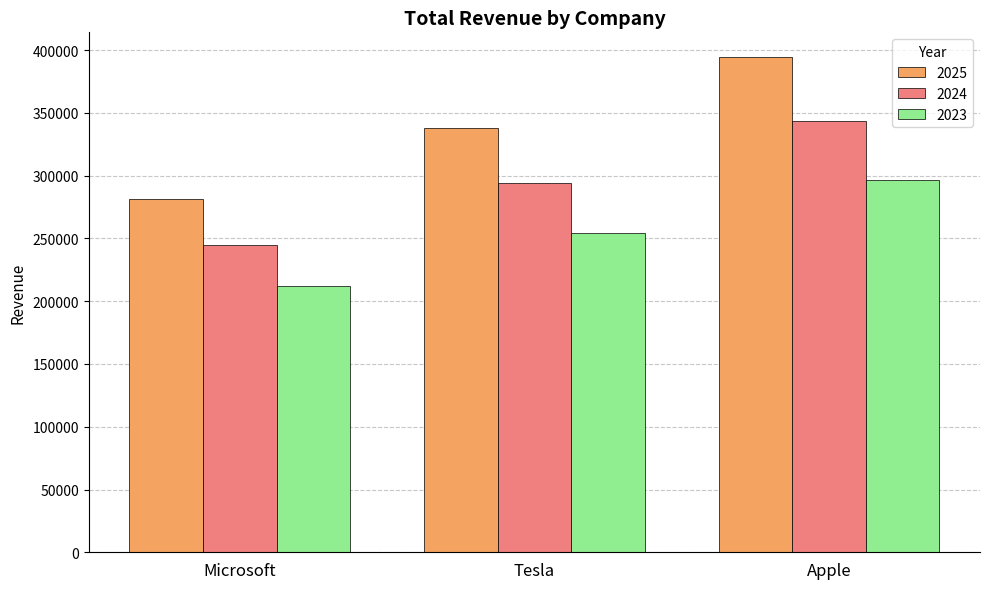

Reading left to right, list all the values displayed in this chart.

2025: Microsoft=281724.0	Tesla=338068.8	Apple=394413.6
2024: Microsoft=245122.0	Tesla=294146.4	Apple=343170.8
2023: Microsoft=211915.0	Tesla=254298.0	Apple=296681.0